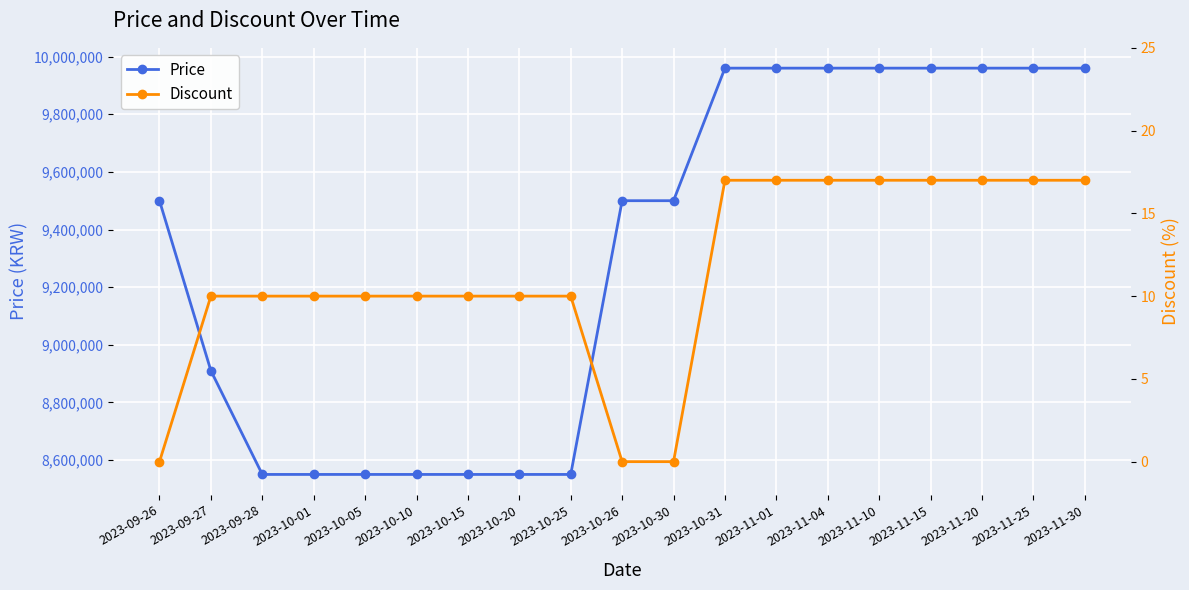

Reading right to left, transcribe all the data shown in this chart.

Price: 2023-11-30=9960000	2023-11-25=9960000	2023-11-20=9960000	2023-11-15=9960000	2023-11-10=9960000	2023-11-04=9960000	2023-11-01=9960000	2023-10-31=9960000	2023-10-30=9500000	2023-10-26=9500000	2023-10-25=8550000	2023-10-20=8550000	2023-10-15=8550000	2023-10-10=8550000	2023-10-05=8550000	2023-10-01=8550000	2023-09-28=8550000	2023-09-27=8910000	2023-09-26=9500000
Discount: 2023-11-30=17	2023-11-25=17	2023-11-20=17	2023-11-15=17	2023-11-10=17	2023-11-04=17	2023-11-01=17	2023-10-31=17	2023-10-30=0	2023-10-26=0	2023-10-25=10	2023-10-20=10	2023-10-15=10	2023-10-10=10	2023-10-05=10	2023-10-01=10	2023-09-28=10	2023-09-27=10	2023-09-26=0